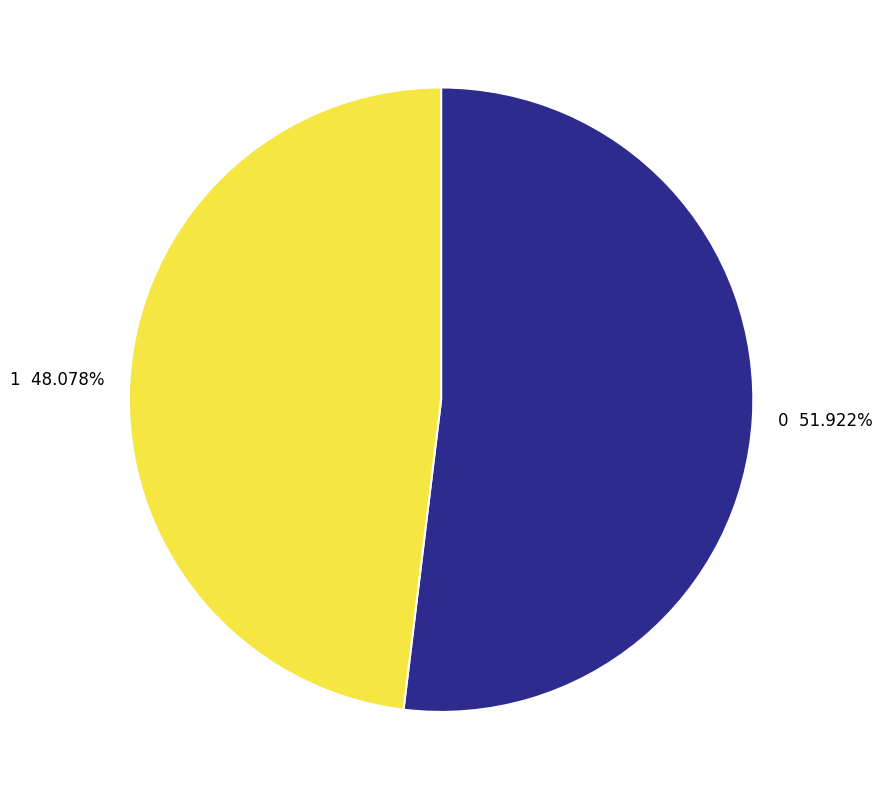

Is it true that 0 is 52% of the pie?

True